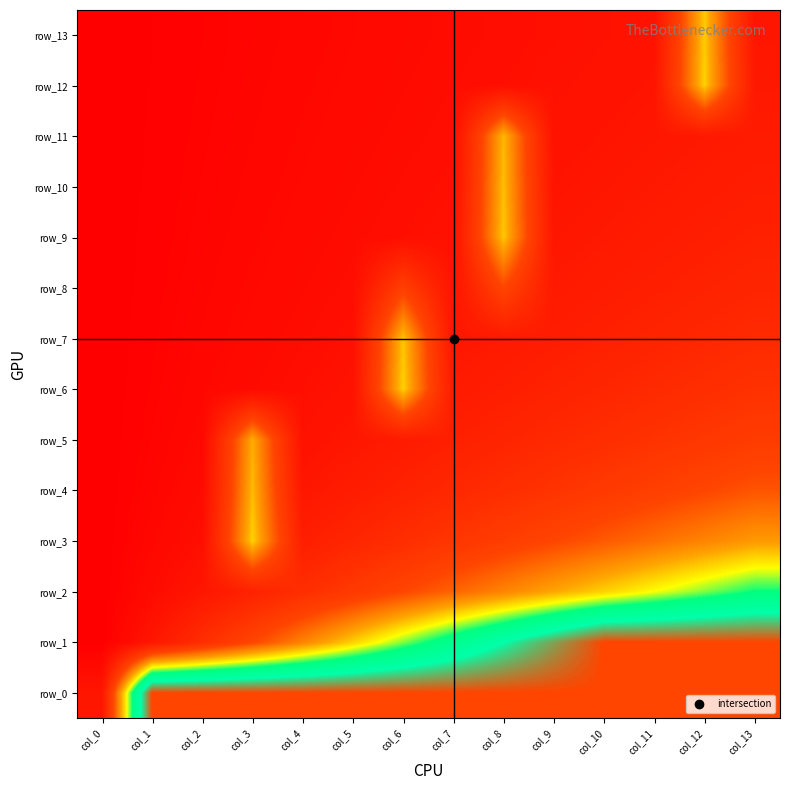

What value does the row_10 series have at col_7?

0.7